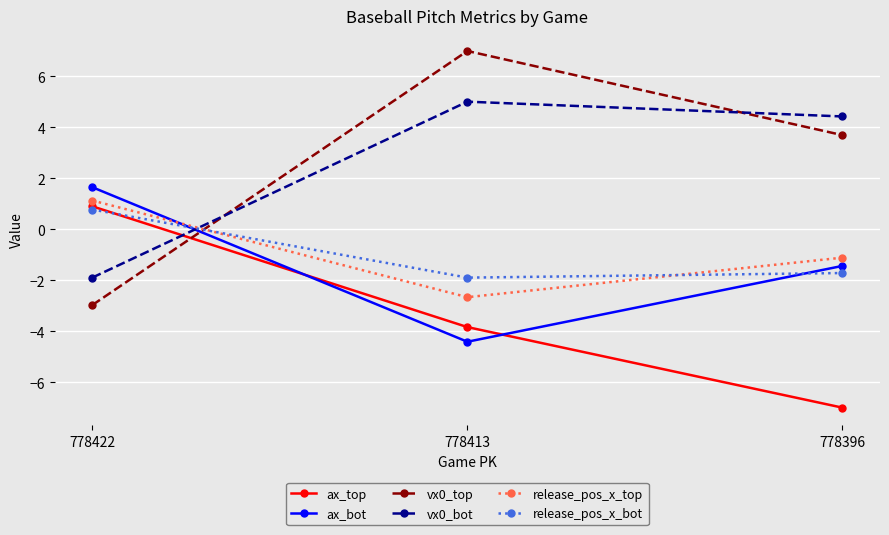

What is the spread (max minus min) of values at 778396?

11.4